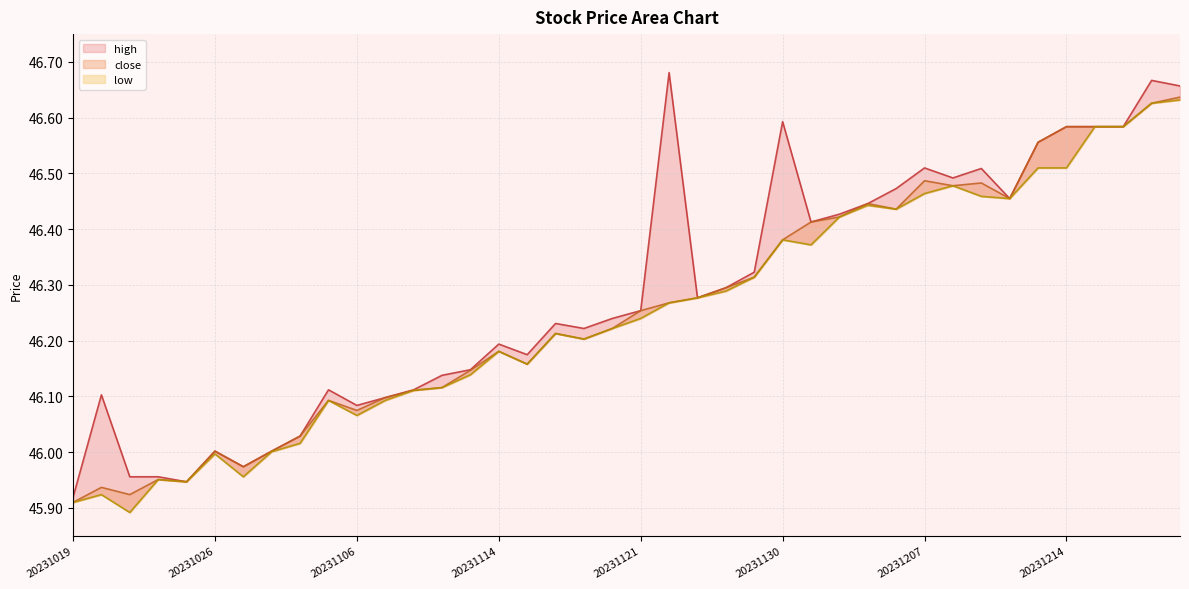

Where does the close series first go above 46?

20231026